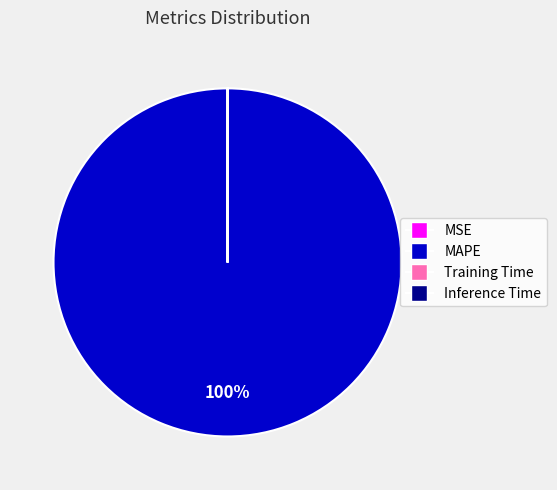

Which category has the biggest portion of the pie?

MAPE